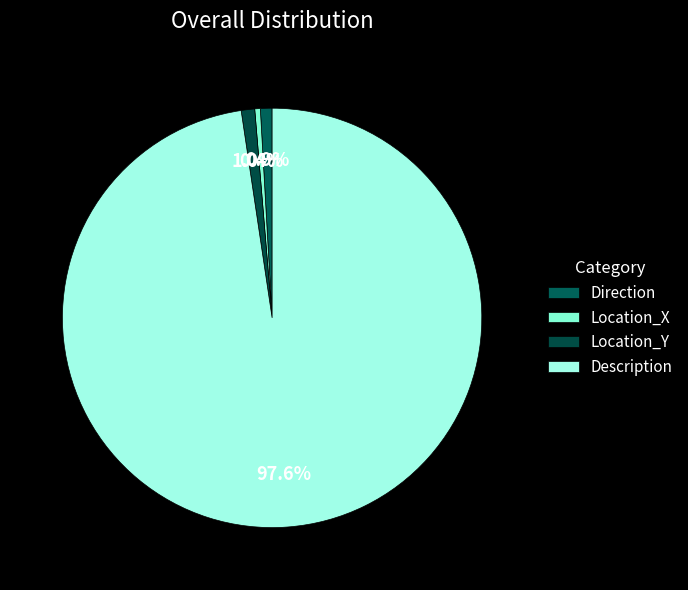

How many slices are in this pie chart?

4